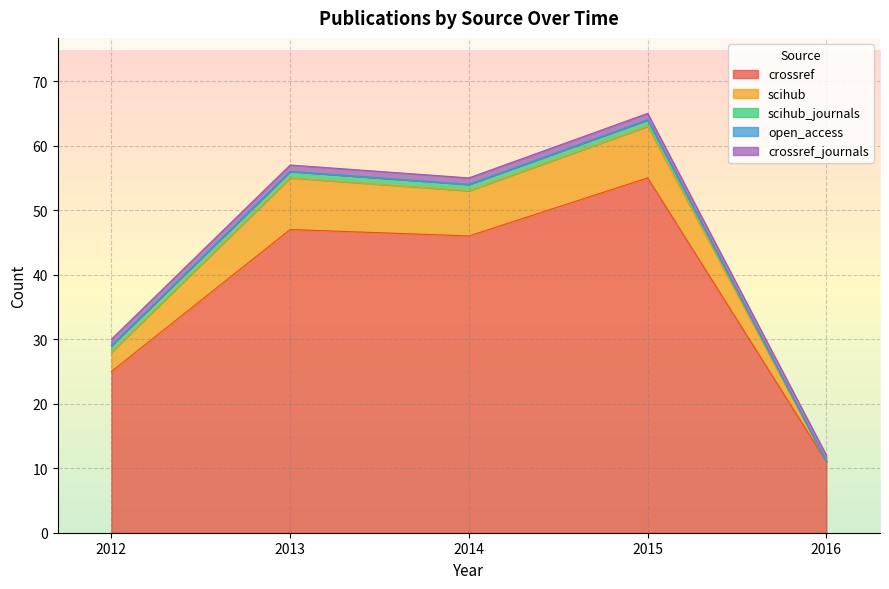

The value of crossref at 2014 is 46. True or false?

True